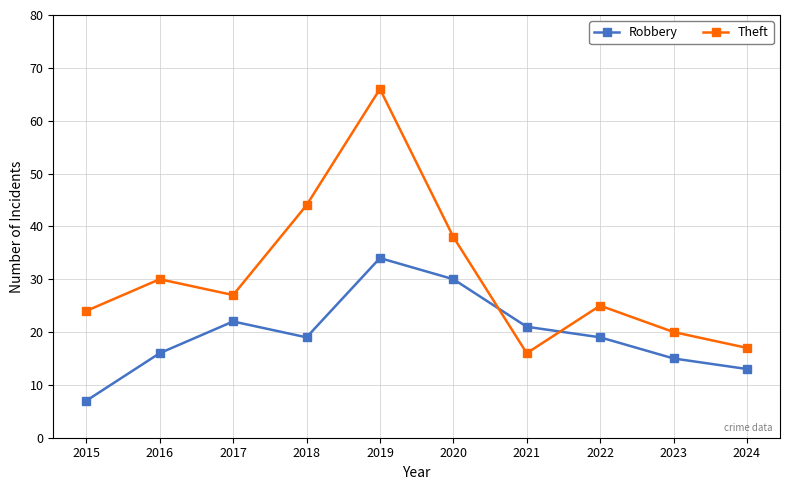

What is the average value of the Robbery series?

20